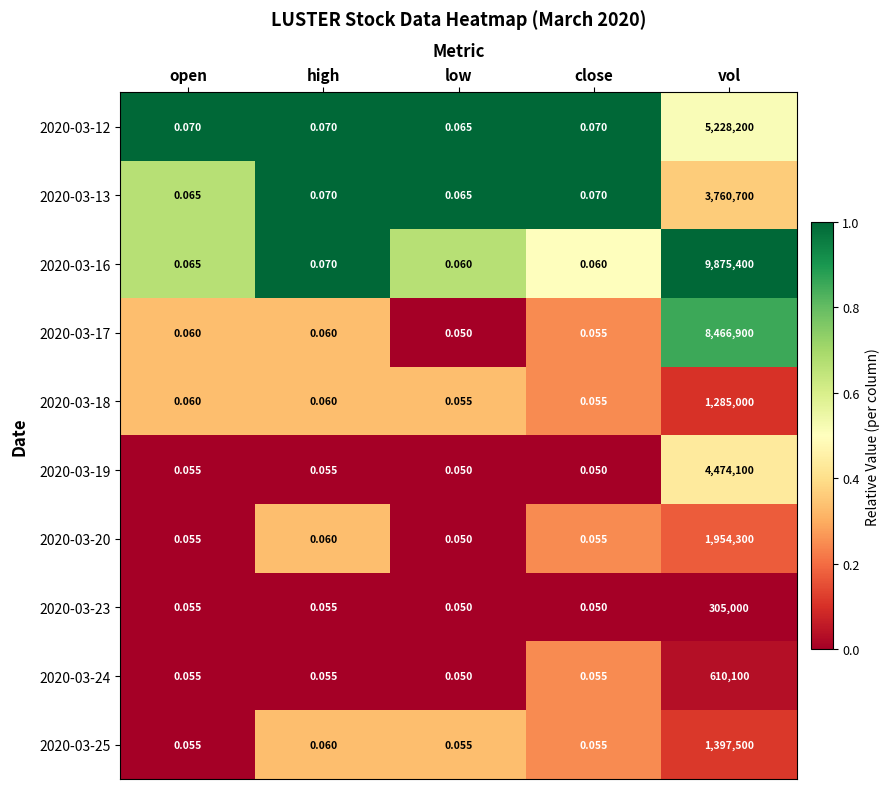

Which series changed the most between open and vol?

2020-03-16